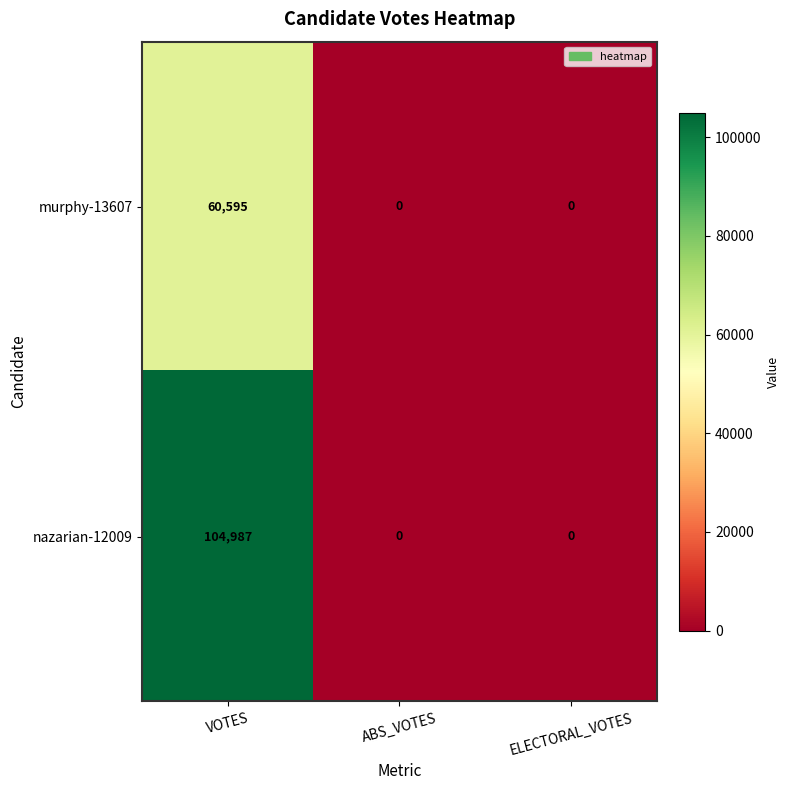

Rank the series at VOTES from highest to lowest value.

nazarian-12009, murphy-13607